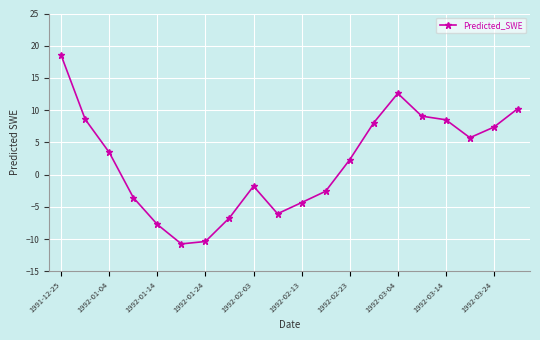

What is the minimum value shown in the chart?

-10.8